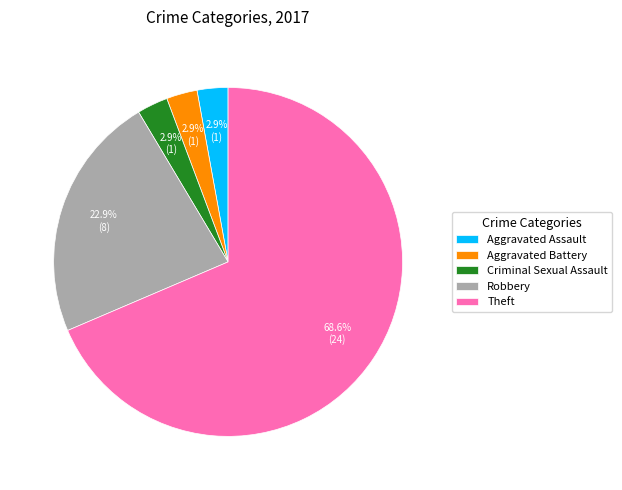

What is the largest slice in the pie chart?

Theft